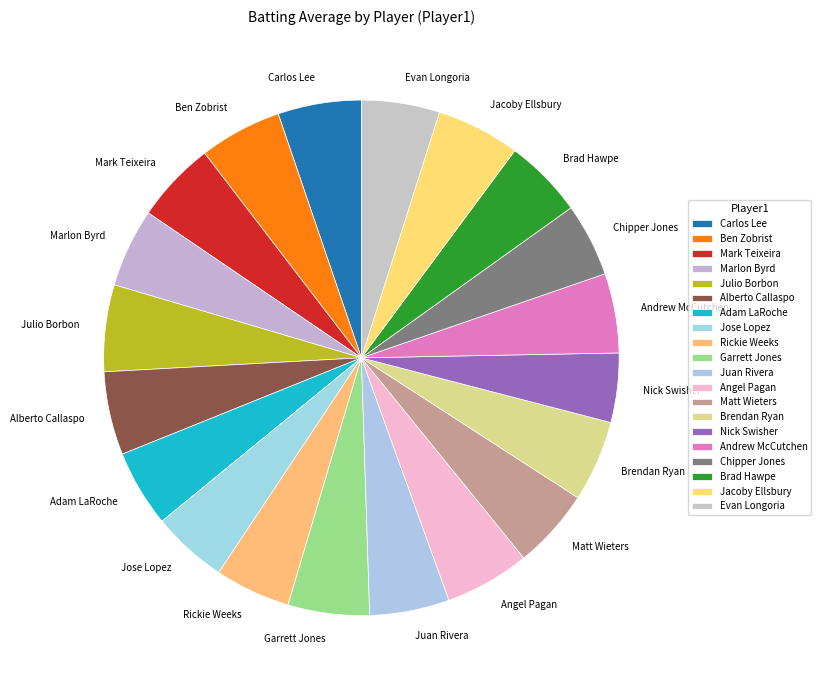

Do Andrew McCutchen and Jacoby Ellsbury together represent more than half of the pie?

No